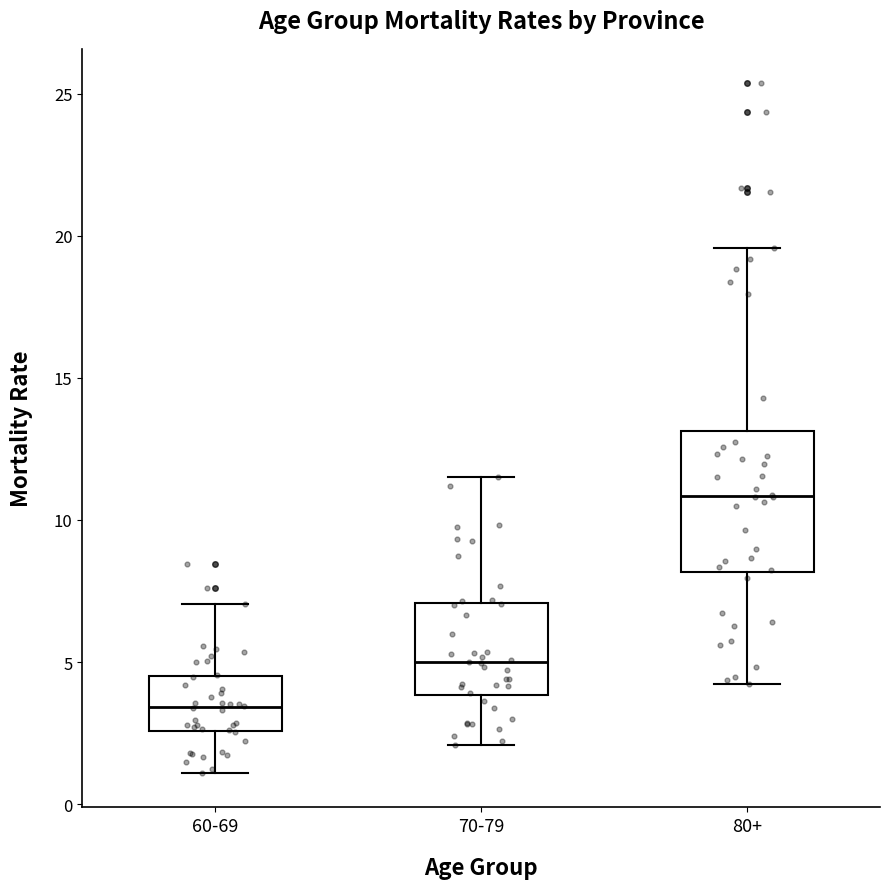

Where is the upper edge of the box for 80+ on the y-axis? The values are not printed on the chart, so give them approximately, as read against the axis.

13.0